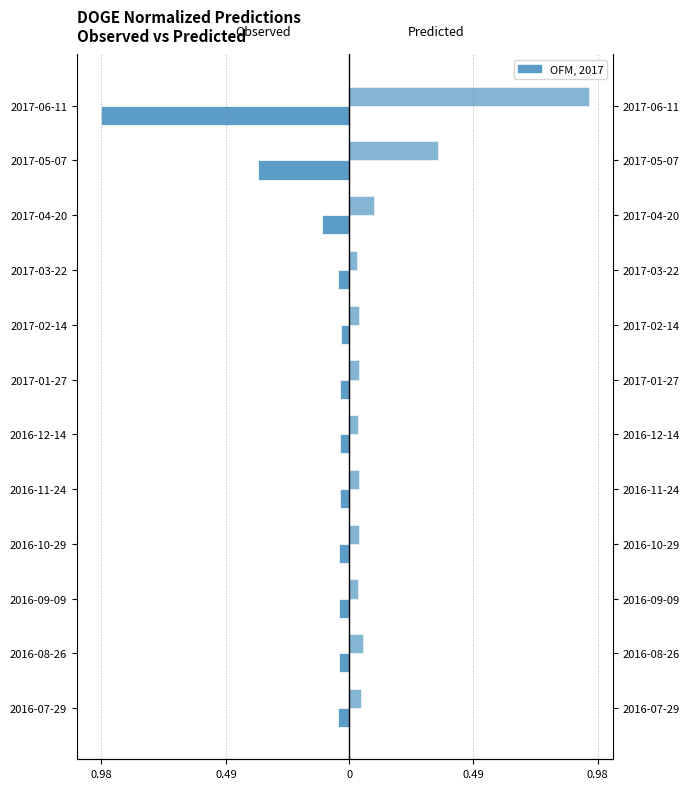

List the series in order of their overall mean, lowest first.

observed_norm, predicted_norm